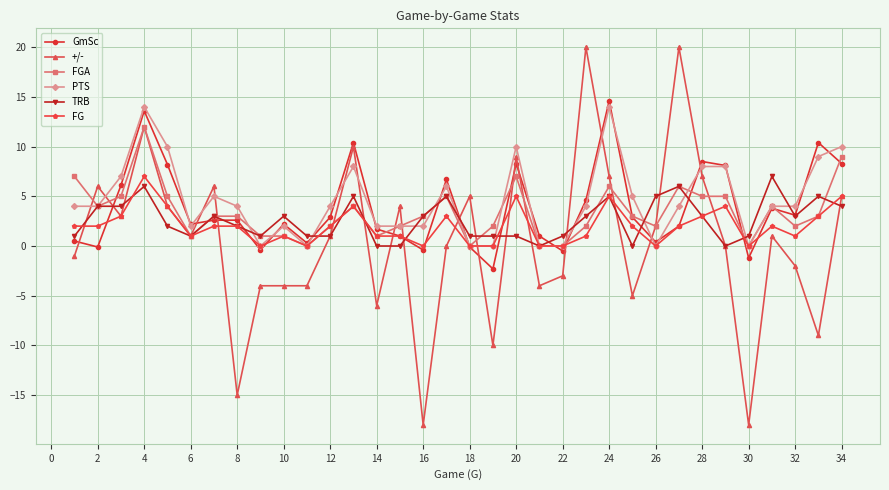

What is the greatest value displayed?

20.0